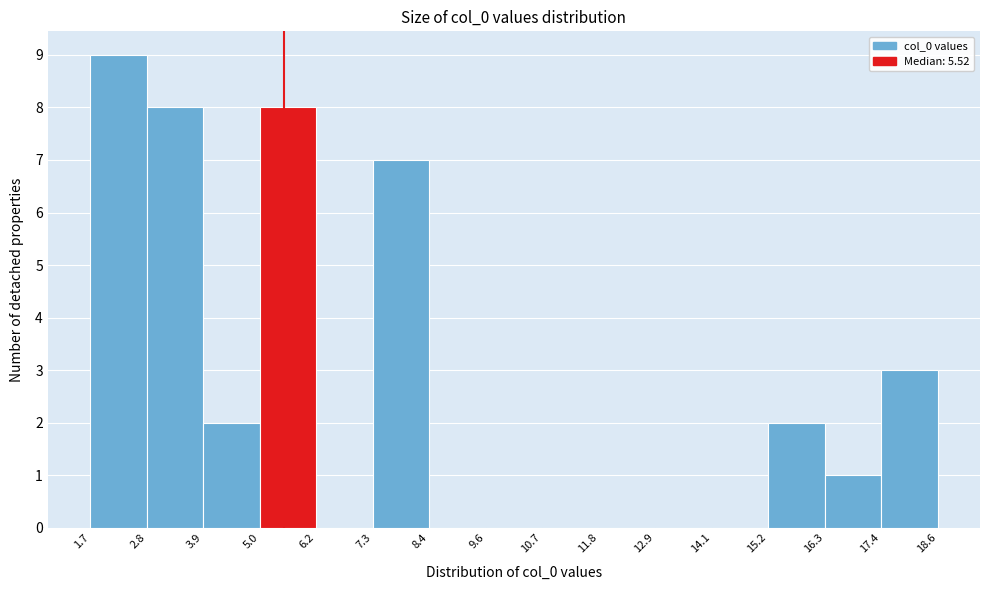

Reading left to right, transcribe this chart: for each bar, give the range it covers on the x-axis and its height. The values are not printed on the chart, so give them approximately, as read against the axis.

1.7 to 2.8: 9
2.8 to 3.9: 8
3.9 to 5.0: 2
5.0 to 6.2: 8
6.2 to 7.3: 0
7.3 to 8.4: 7
8.4 to 9.6: 0
9.6 to 10.7: 0
10.7 to 11.8: 0
11.8 to 12.9: 0
12.9 to 14.1: 0
14.1 to 15.2: 0
15.2 to 16.3: 2
16.3 to 17.4: 1
17.4 to 18.6: 3